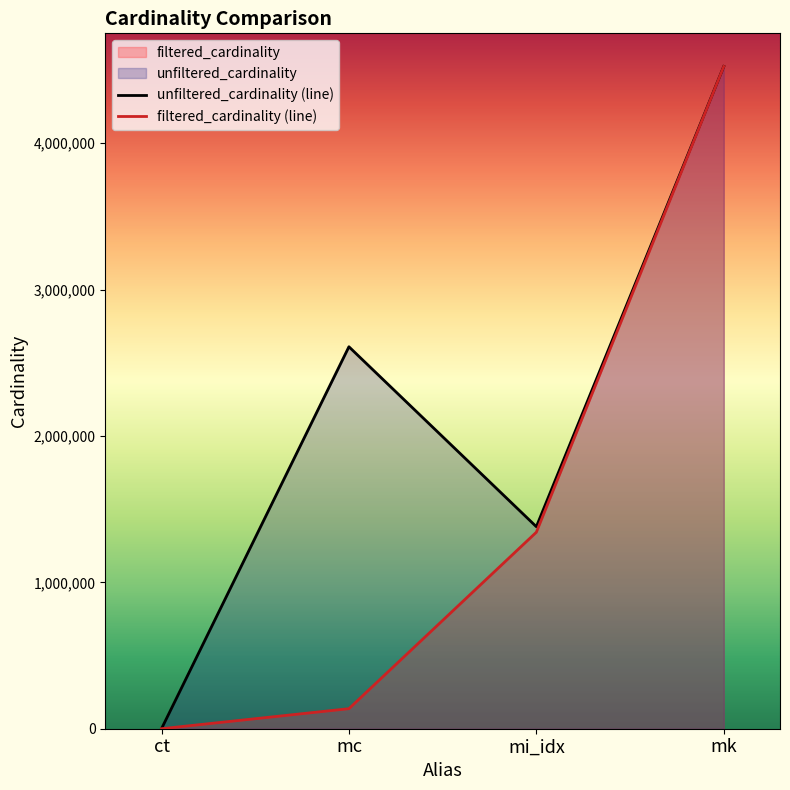

Reading right to left, list all the values displayed in this chart.

unfiltered_cardinality (line): mk=4523930	mi_idx=1380035	mc=2609129	ct=4
filtered_cardinality (line): mk=4523930	mi_idx=1342330	mc=136914	ct=4